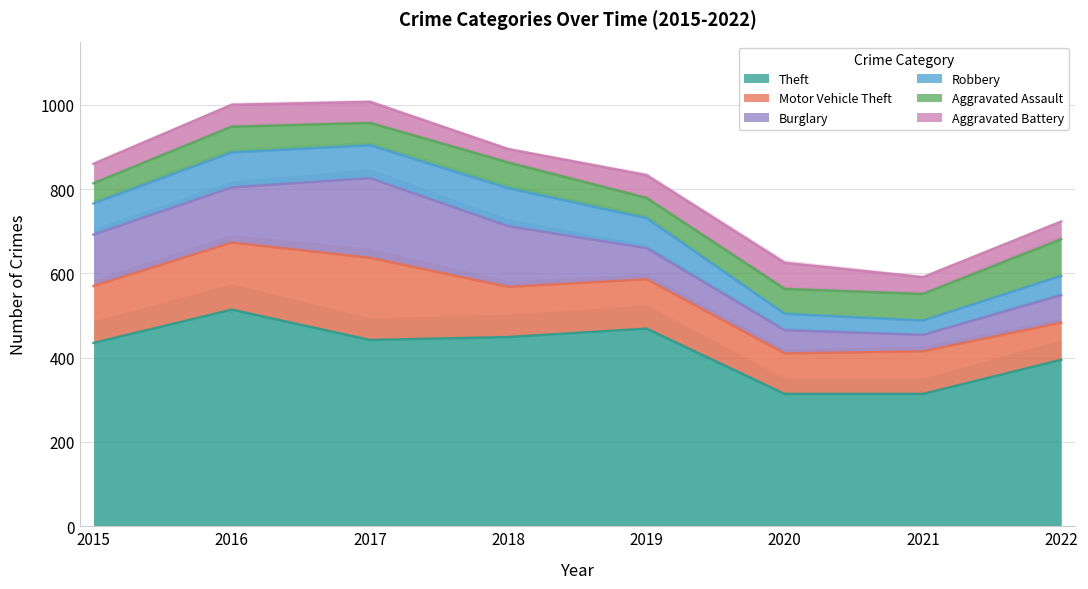

What is the lowest value of the Robbery series?

34